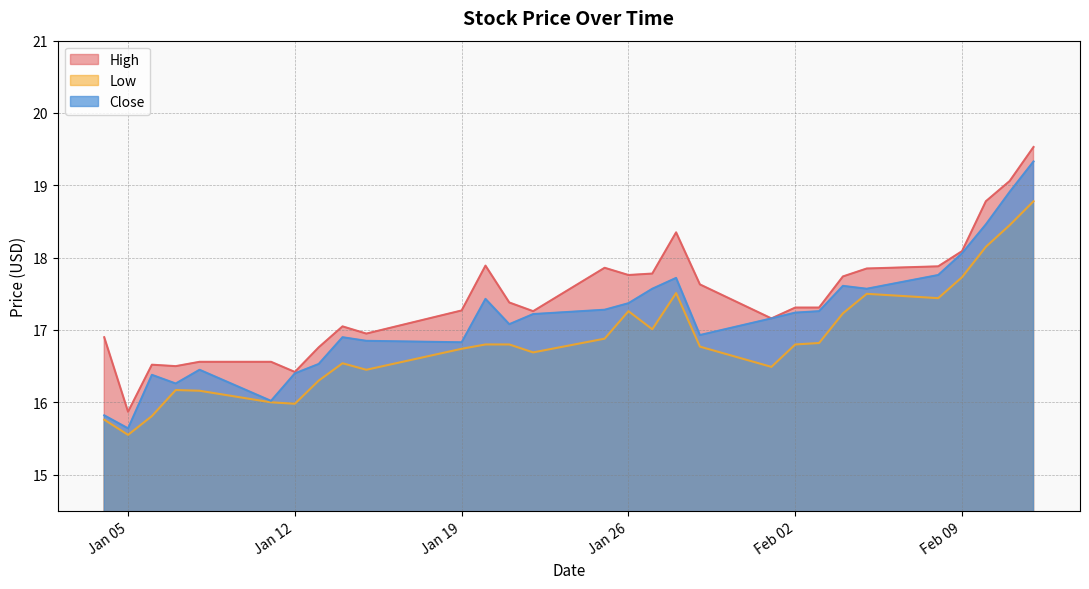

What position from the left is 2021-02-10?

27